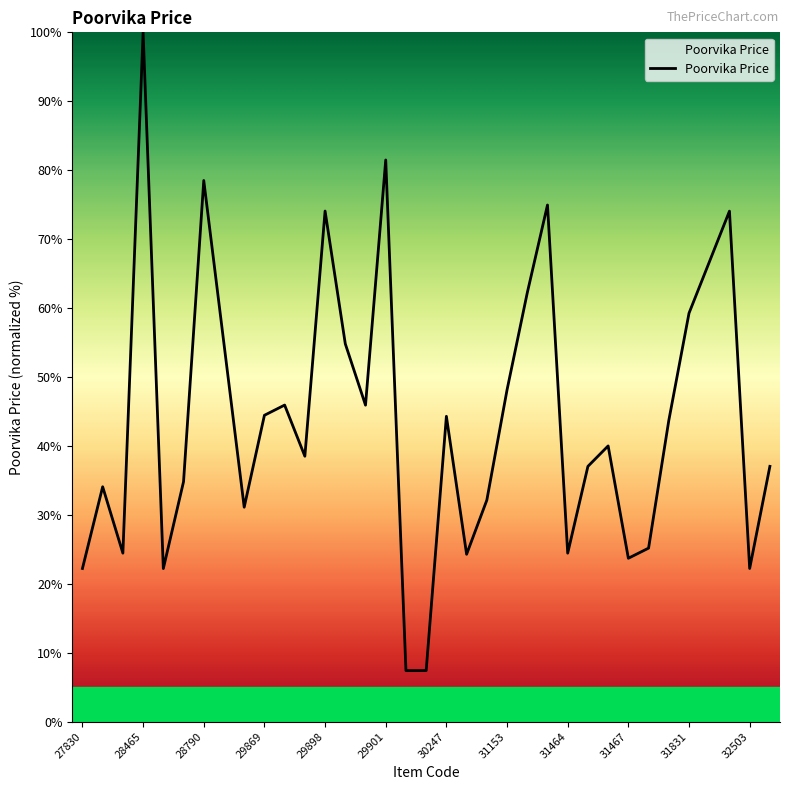

What is the minimum value shown in the chart?

7.4